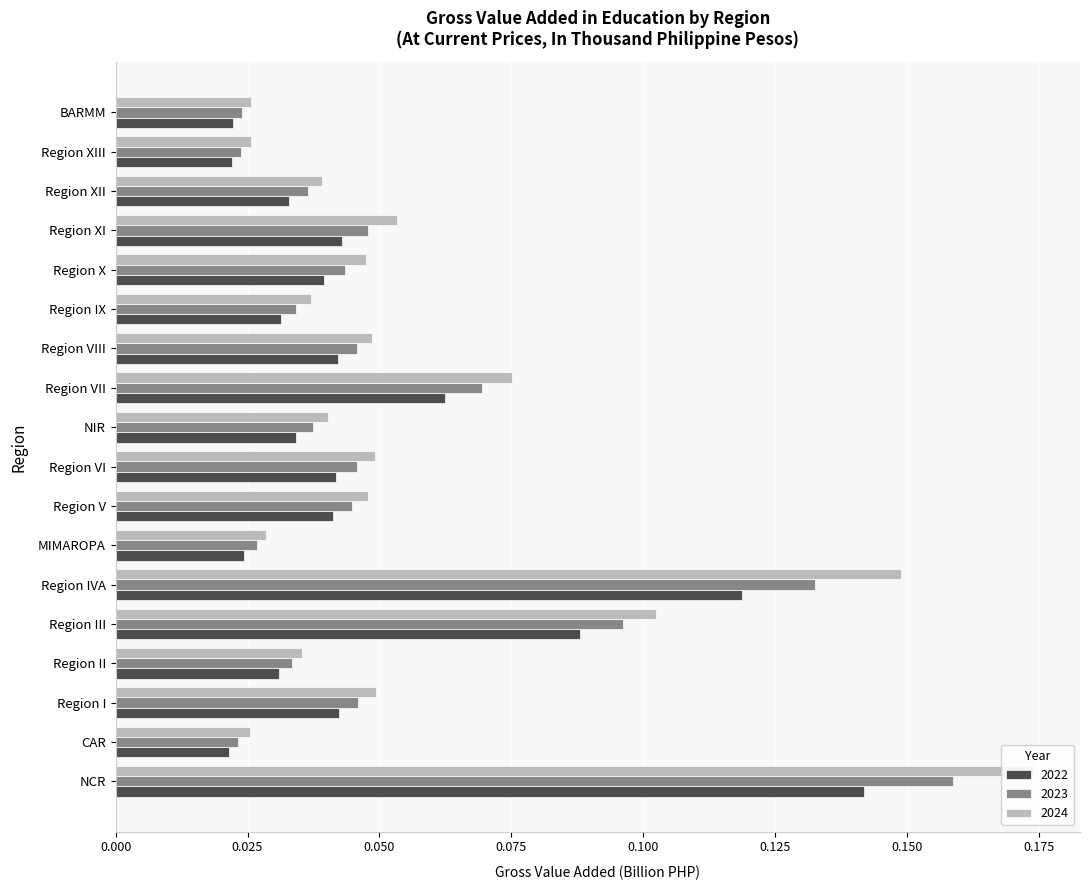

At which category is the sum across all series the highest?

NCR